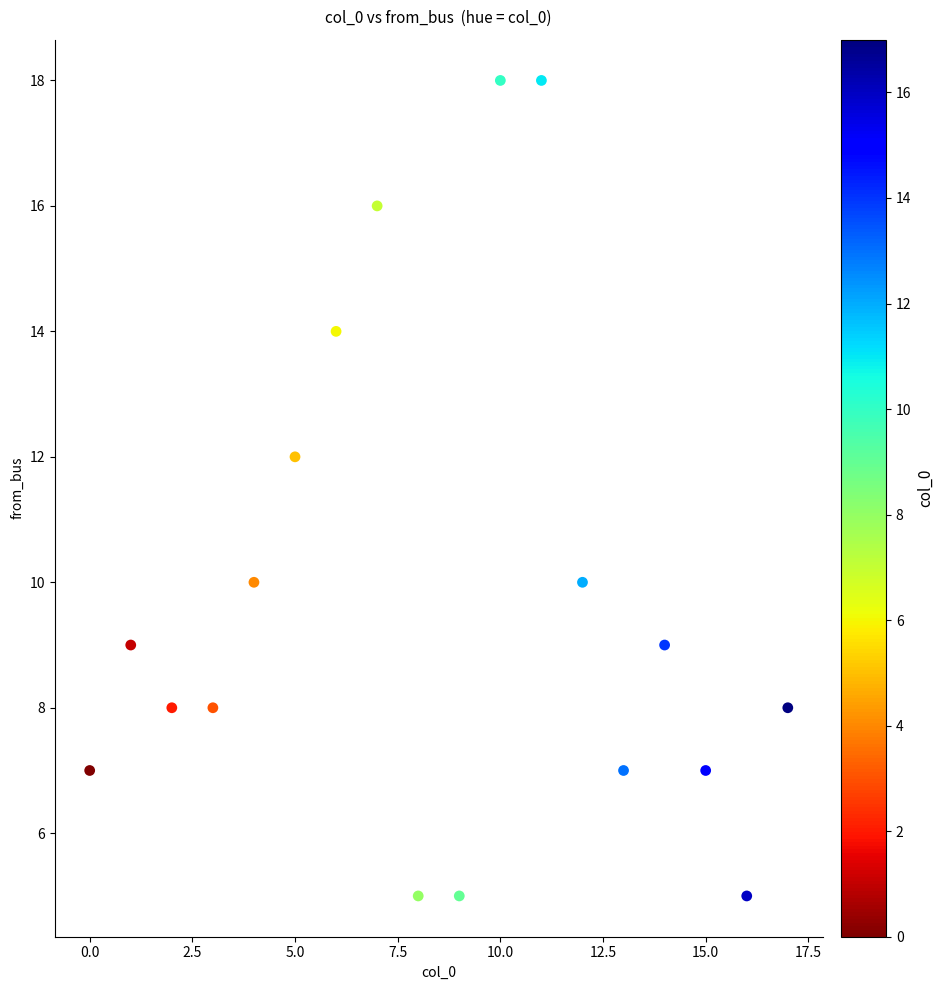

How many points are shown in the scatter plot?

18